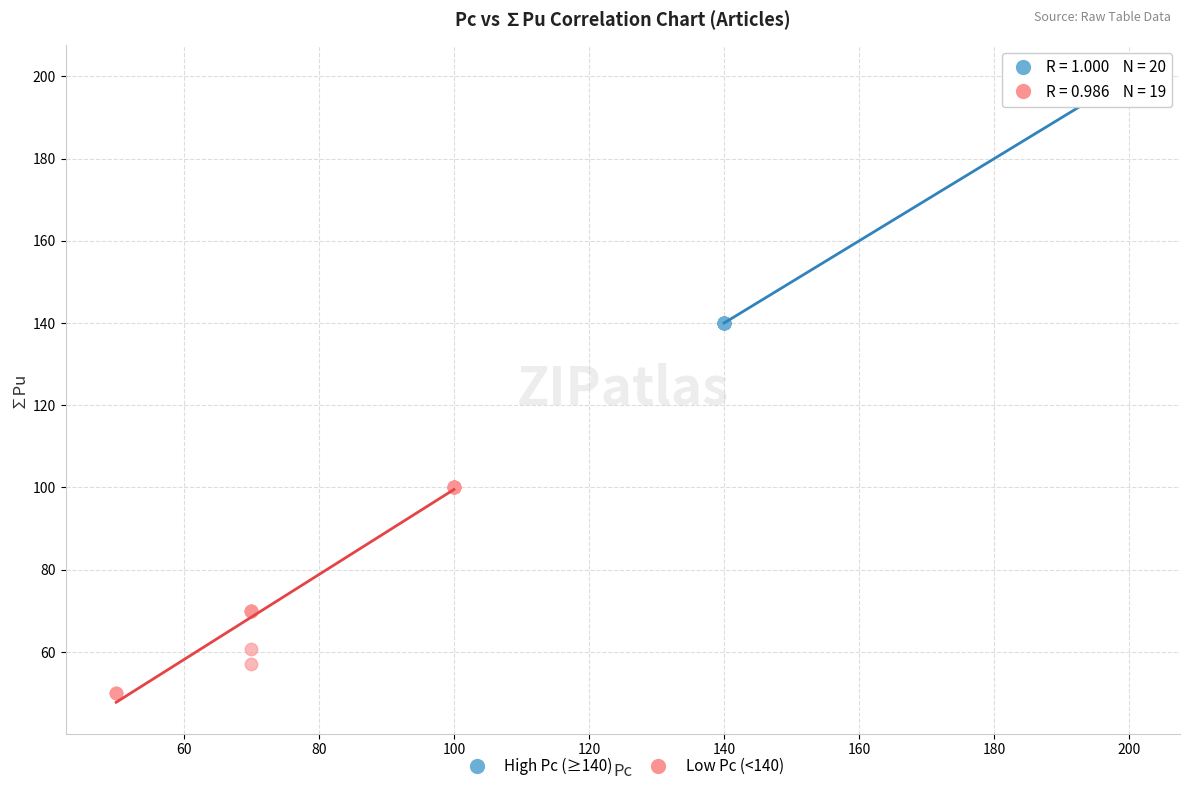

Which series has the largest Y range (max minus min)?

High Pc (≥140)